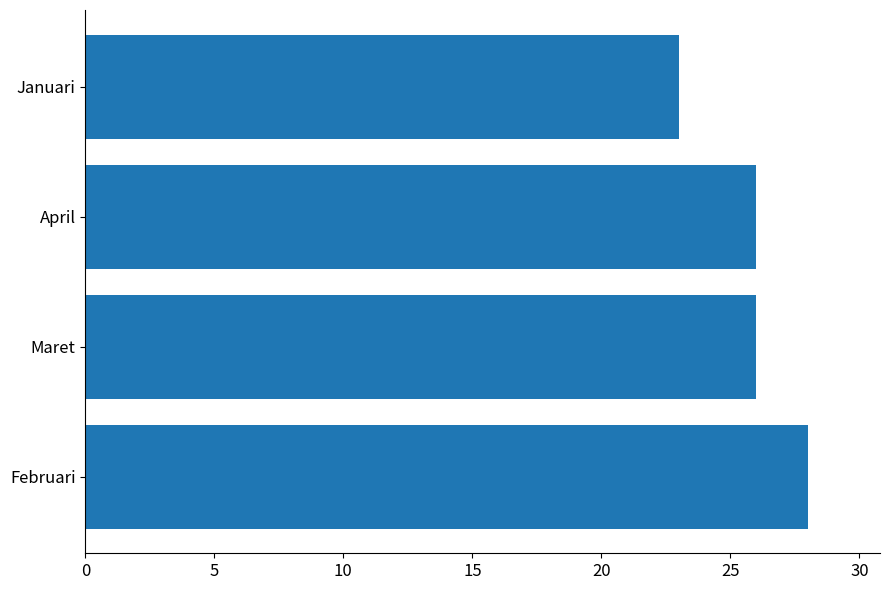

True or false: the data shows 41 at Maret.

False